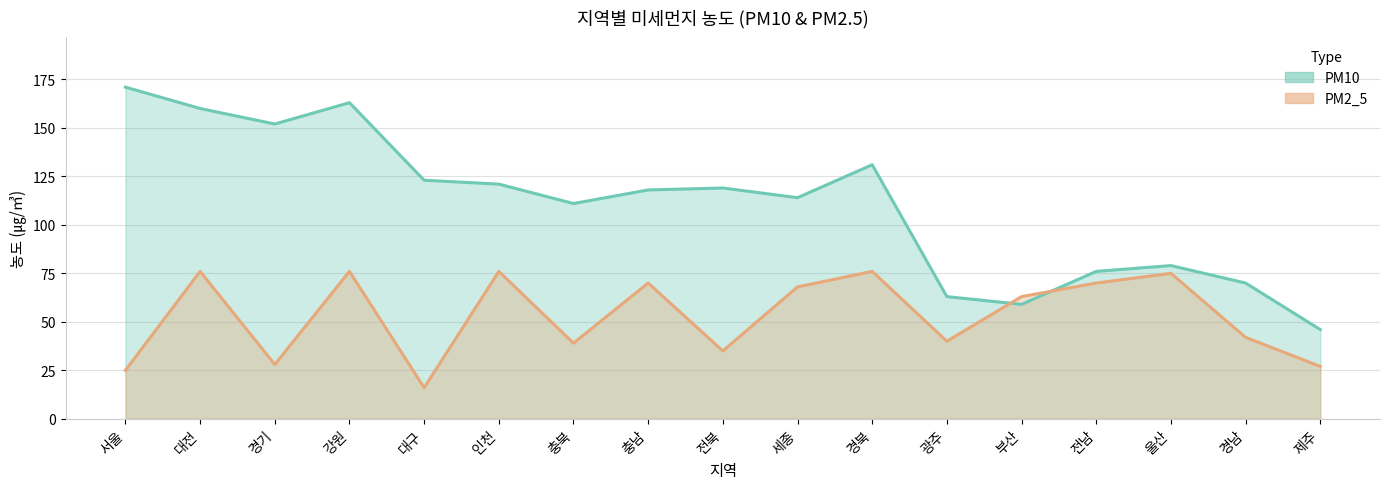

What is the difference between the maximum and minimum values in the PM10_line series?

125